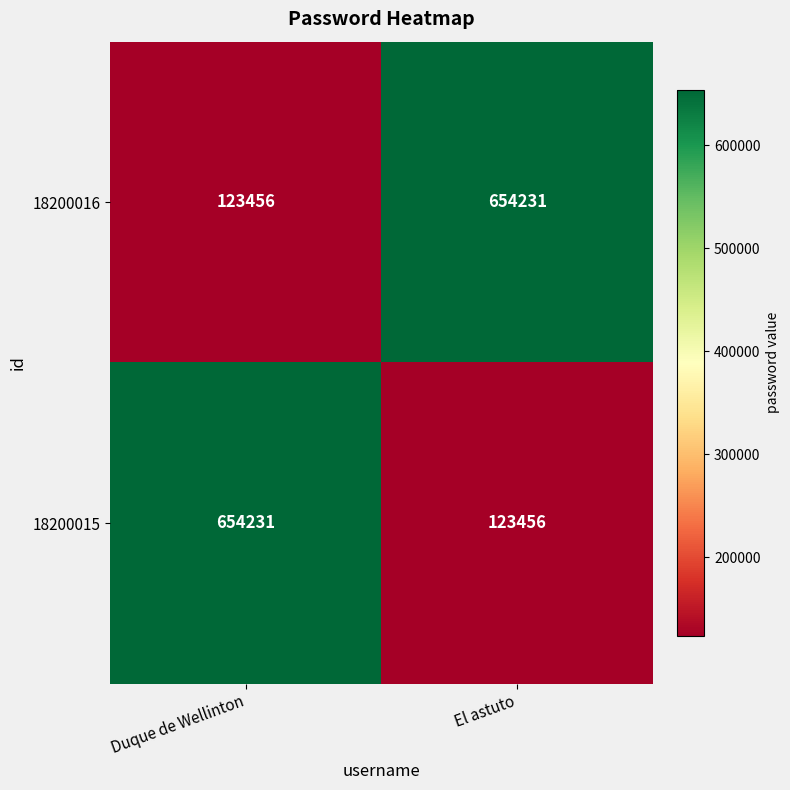

Reading left to right, extract all data points from this chart.

18200016: Duque de Wellinton=123456	El astuto=654231
18200015: Duque de Wellinton=654231	El astuto=123456